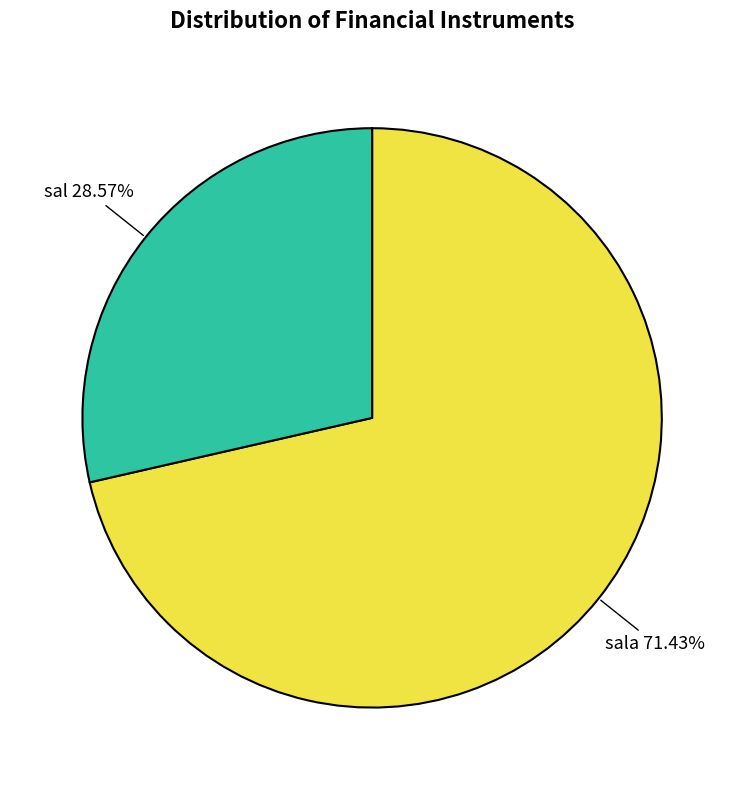

To the nearest percent, what is the average slice percentage?

50%